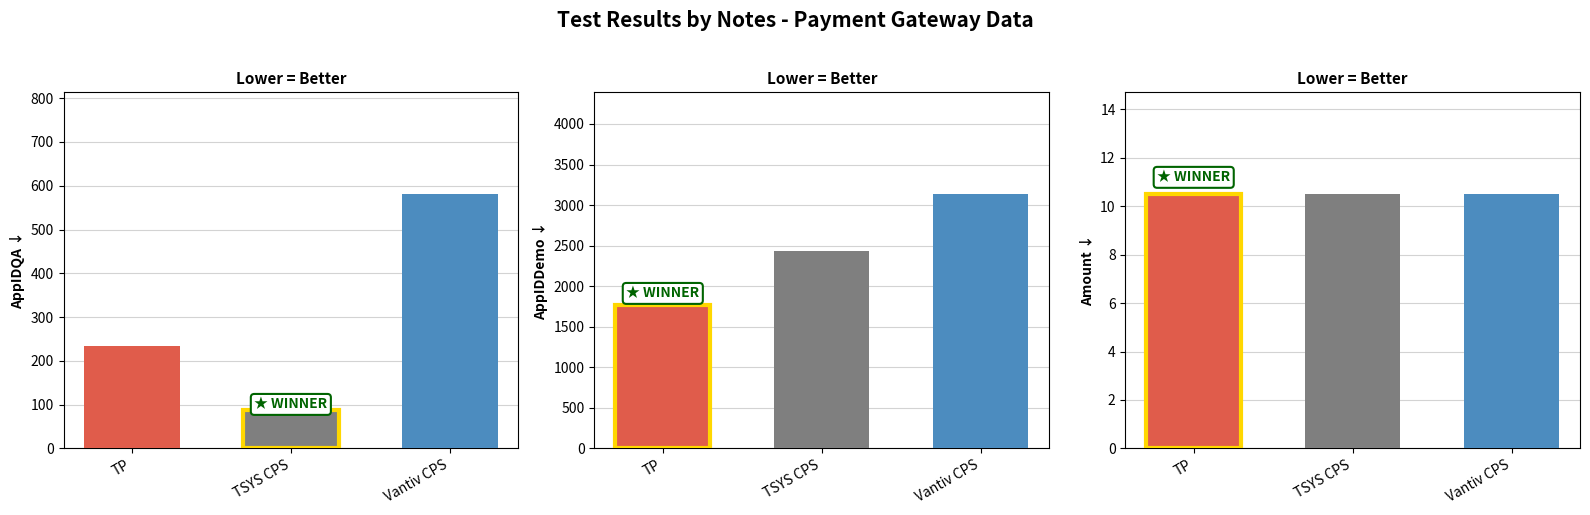

Where is AppIDQA nearest to the value 334?

TP